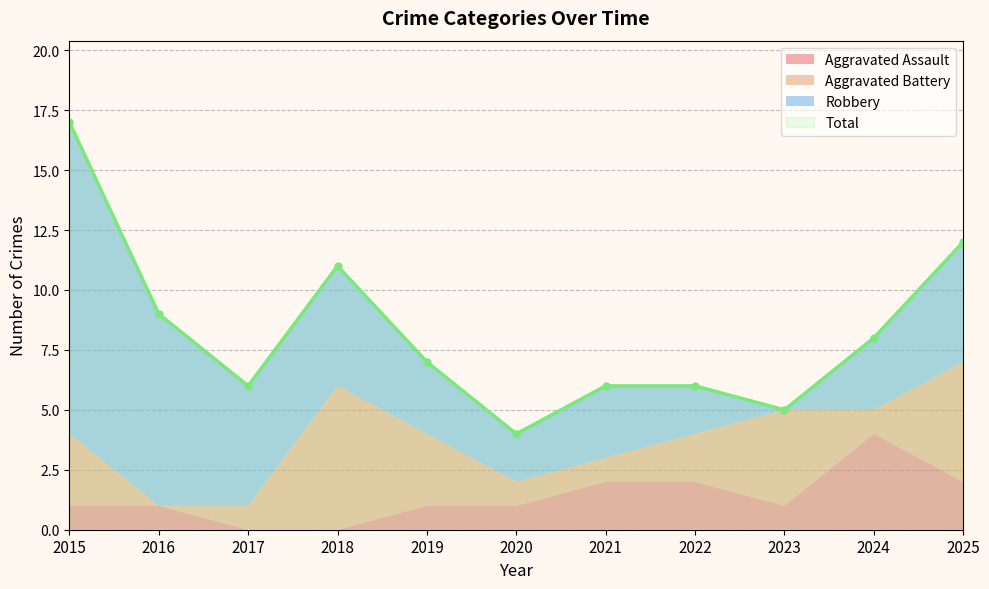

Is it true that Aggravated Battery equals 3 at 2016?

False